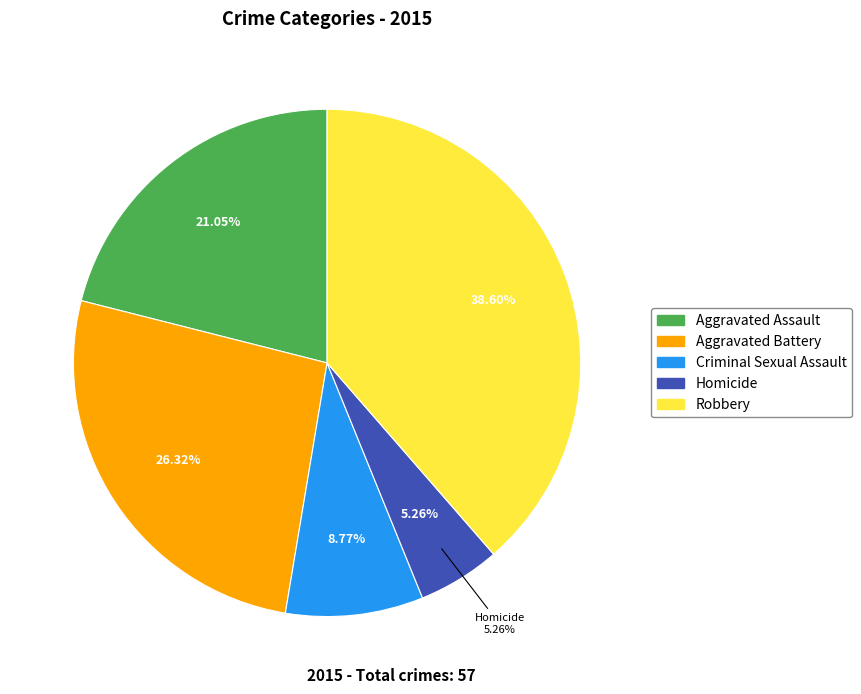

Is there any slice that represents more than half of the pie?

No